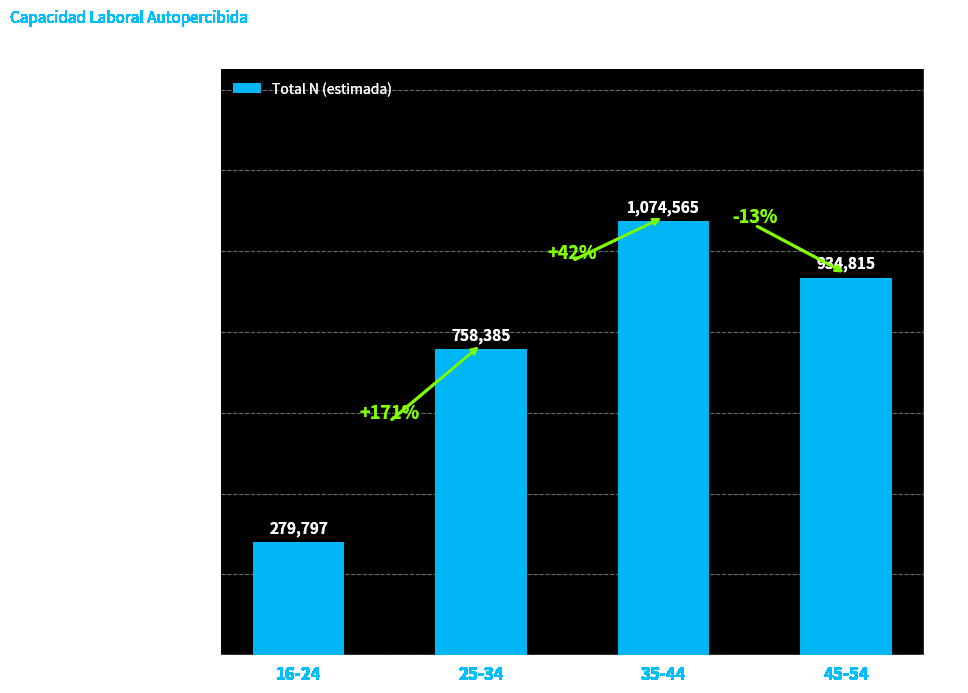

Reading left to right, transcribe all the data shown in this chart.

16-24=279797	25-34=758385	35-44=1074565	45-54=934815